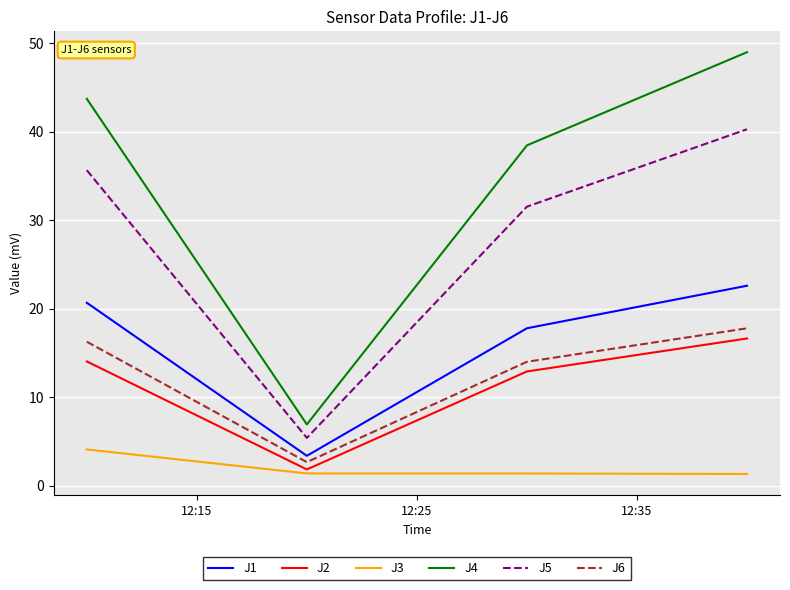

How many interior local valleys does the J5 series have?

1